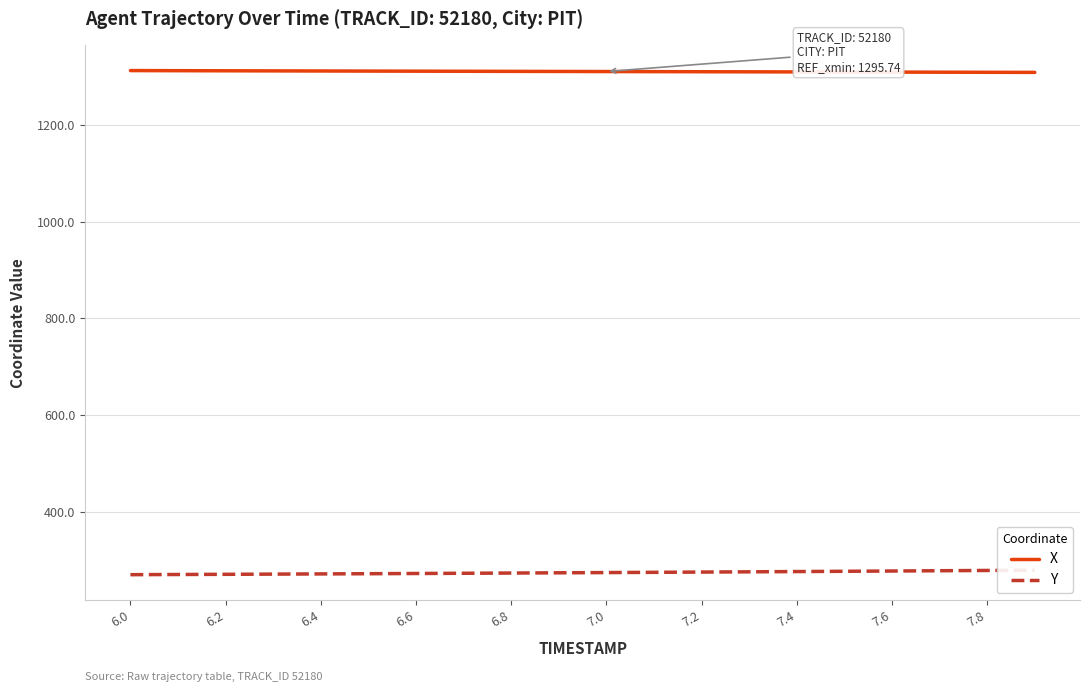

The value of X at 7.6 is 265.3. True or false?

False